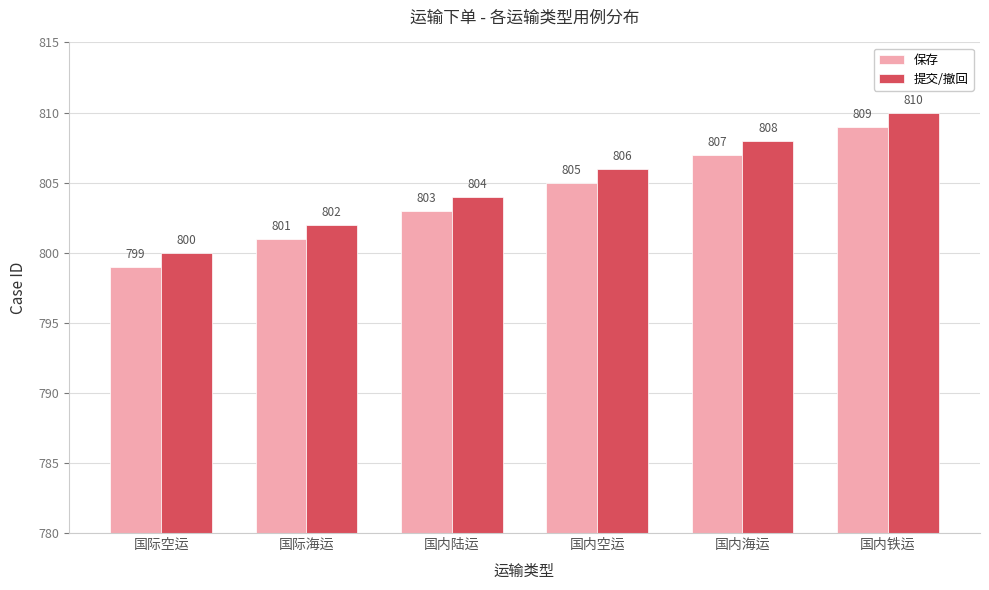

What position from the left is 国内铁运?

6